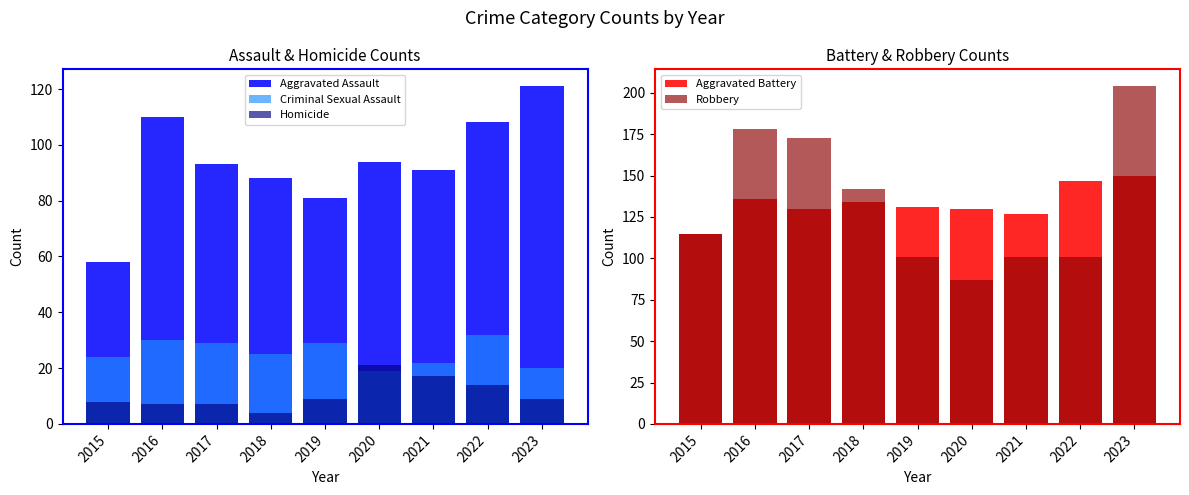

How many groups of bars are there?

9